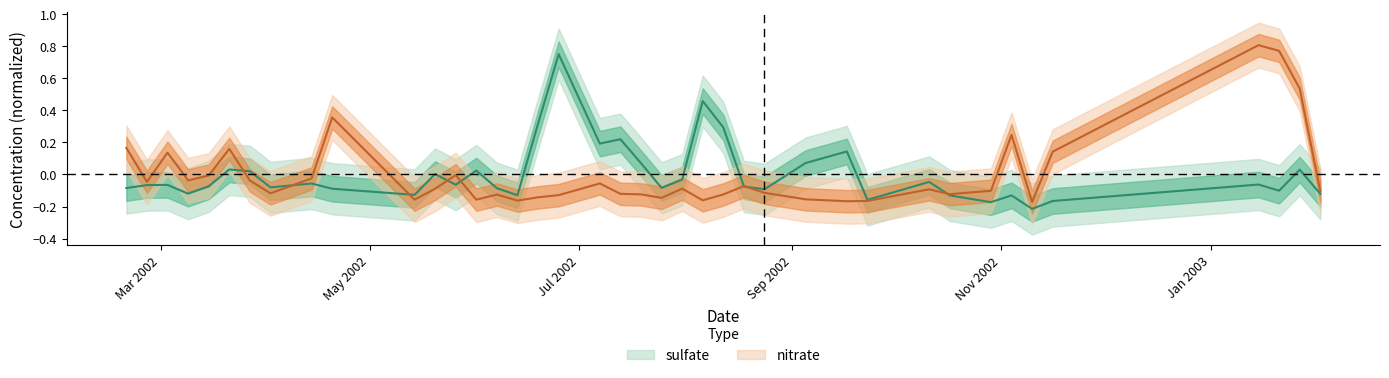

What position from the left is 2002-02-25?

2